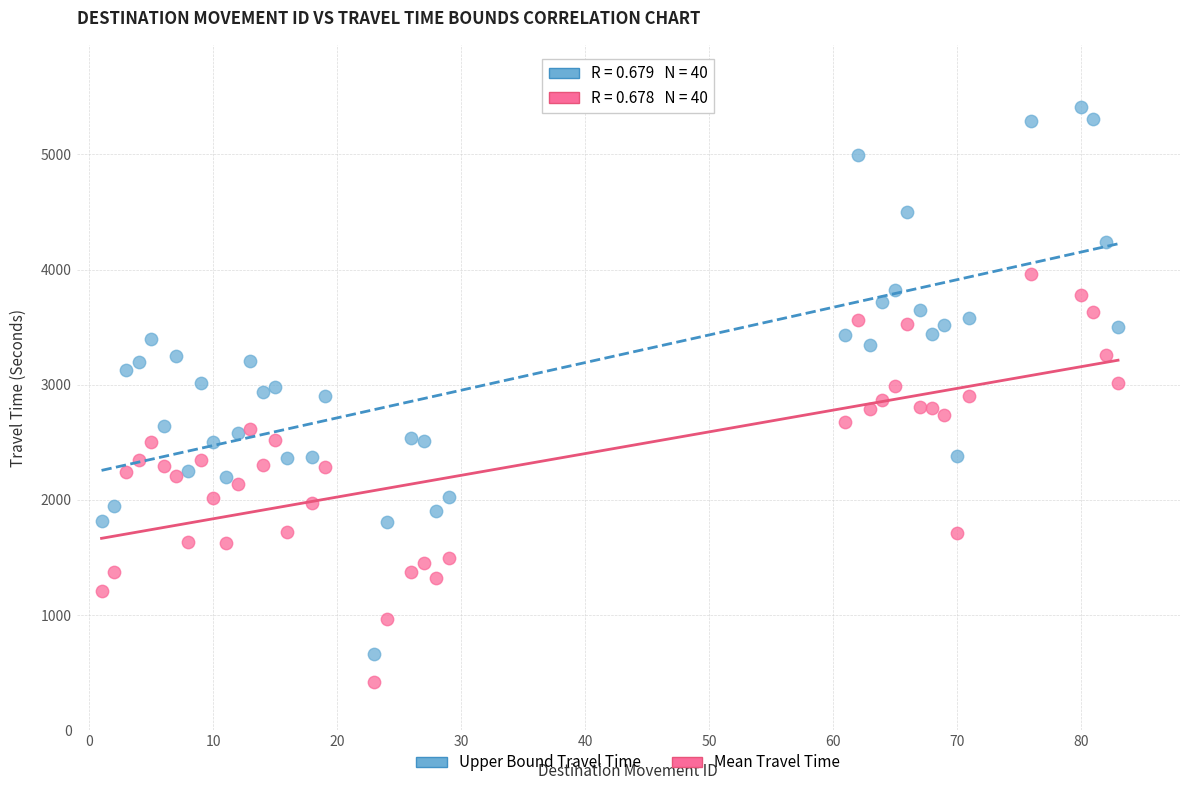

What are all the series names shown in the legend?

Upper Bound Travel Time, Mean Travel Time